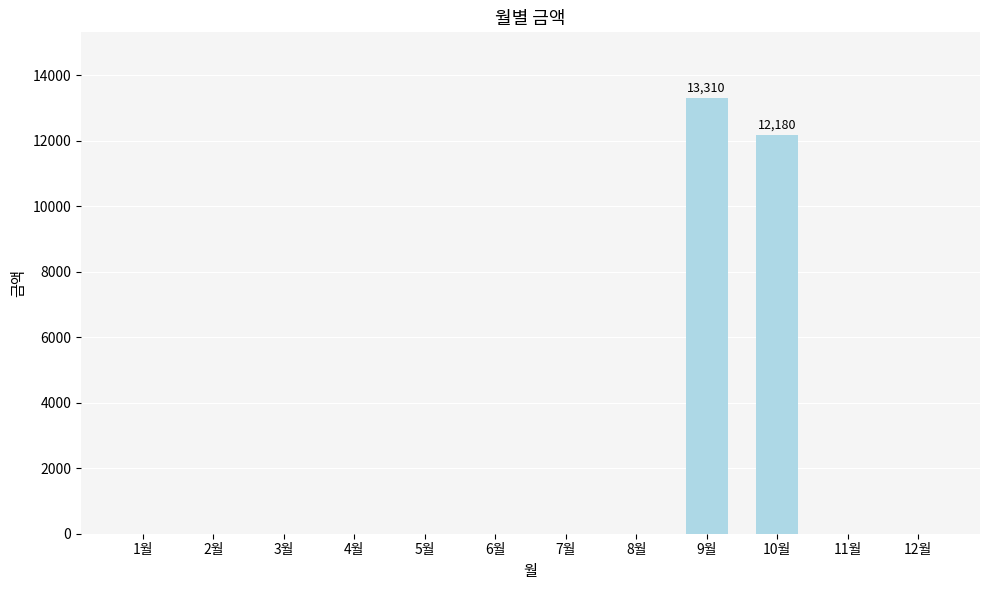

Between 10월 and 3월, which is larger?

10월